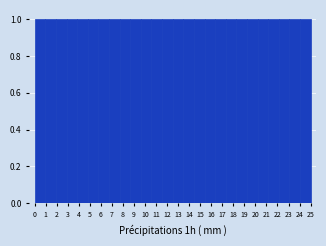

Reading left to right, transcribe this chart: for each bar, give the range it covers on the x-axis and its height. Neither the bar edges nor the heights are printed on the chart, so give them approximately, as read against the axes.

0.0 to 1.0: 1
1.0 to 1.9: 1
1.9 to 2.9: 1
2.9 to 3.8: 1
3.8 to 4.8: 1
4.8 to 5.8: 1
5.8 to 6.7: 1
6.7 to 7.7: 1
7.7 to 8.7: 1
8.7 to 9.6: 1
9.6 to 10.6: 1
10.6 to 11.5: 1
11.5 to 12.5: 1
12.5 to 13.5: 1
13.5 to 14.4: 1
14.4 to 15.4: 1
15.4 to 16.3: 1
16.3 to 17.3: 1
17.3 to 18.3: 1
18.3 to 19.2: 1
19.2 to 20.2: 1
20.2 to 21.2: 1
21.2 to 22.1: 1
22.1 to 23.1: 1
23.1 to 24.0: 1
24.0 to 25.0: 1